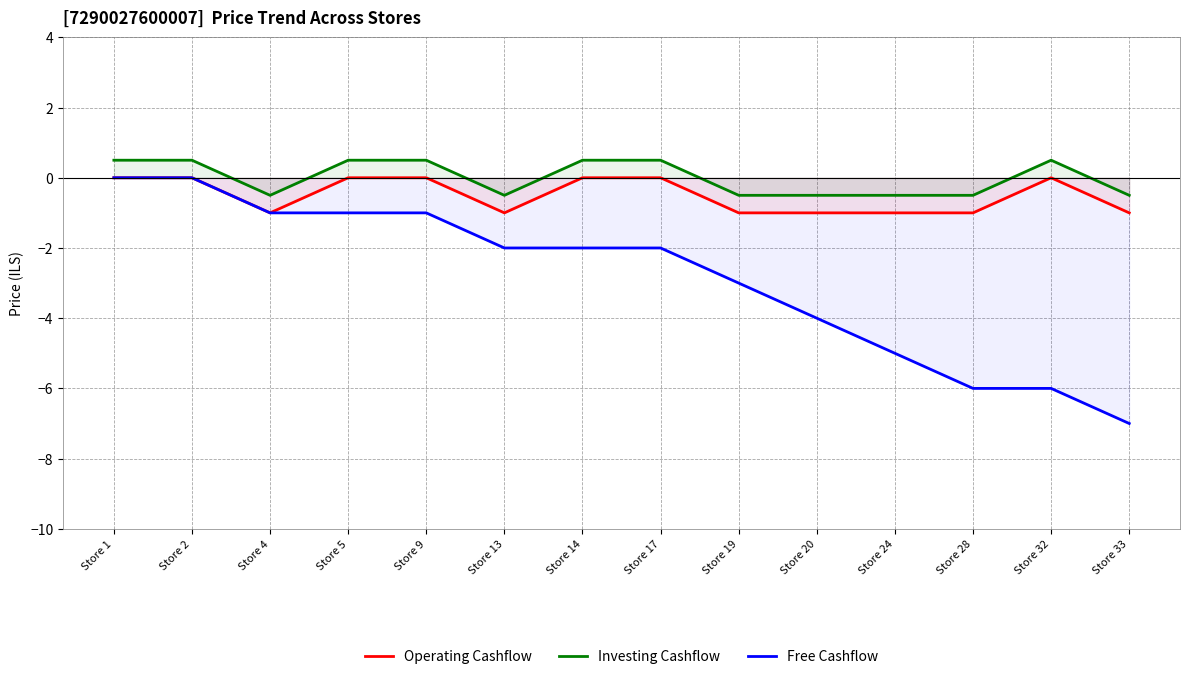

Reading right to left, transcribe all the data shown in this chart.

Operating Cashflow: -1.0	0.0	-1.0	-1.0	-1.0	-1.0	0.0	0.0	-1.0	0.0	0.0	-1.0	0.0	0.0
Investing Cashflow: -0.5	0.5	-0.5	-0.5	-0.5	-0.5	0.5	0.5	-0.5	0.5	0.5	-0.5	0.5	0.5
Free Cashflow: -7.0	-6.0	-6.0	-5.0	-4.0	-3.0	-2.0	-2.0	-2.0	-1.0	-1.0	-1.0	0.0	0.0